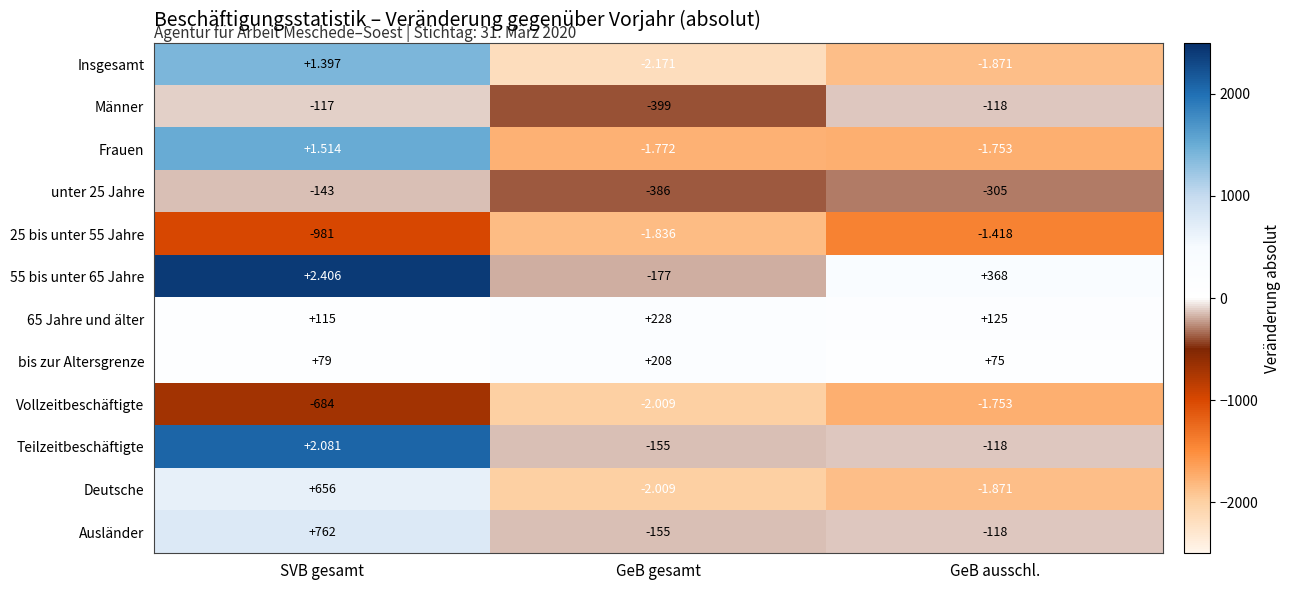

Is the value of Teilzeitbeschäftigte at GeB gesamt greater than the value of unter 25 Jahre at SVB gesamt?

No